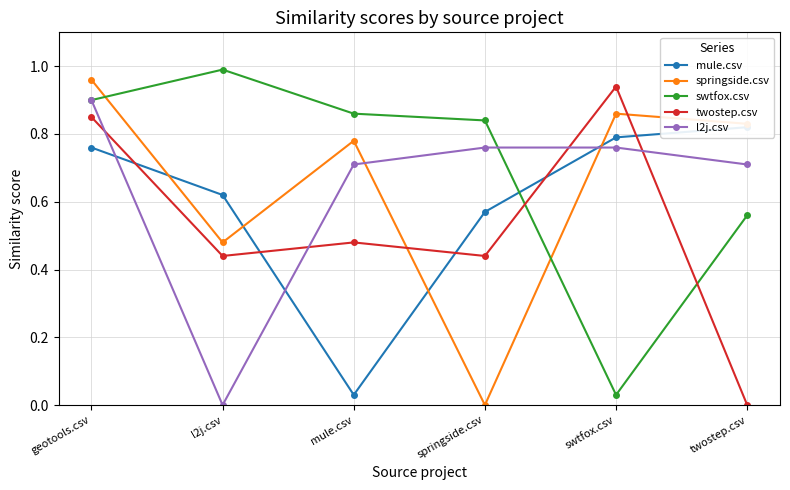

What is the label of the 1st point from the left?

geotools.csv